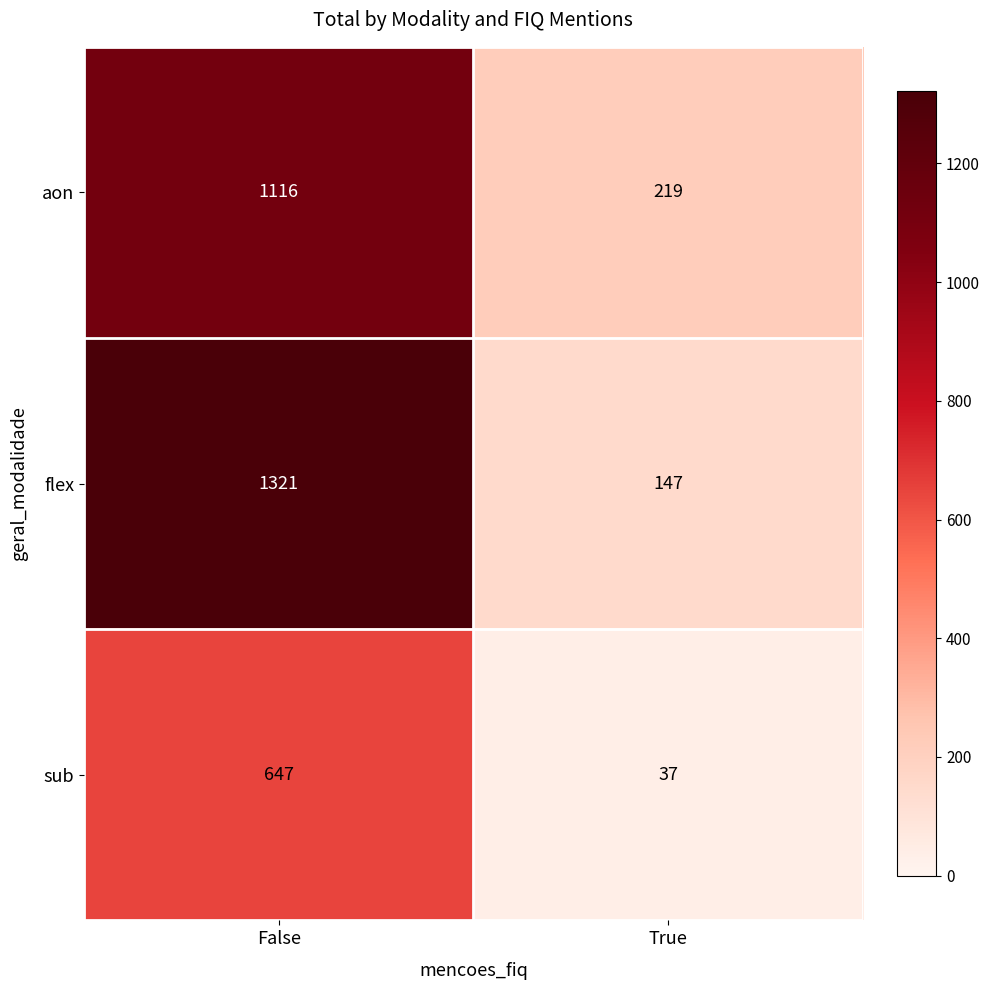

Reading left to right, transcribe all the data shown in this chart.

aon: False=1116	True=219
flex: False=1321	True=147
sub: False=647	True=37